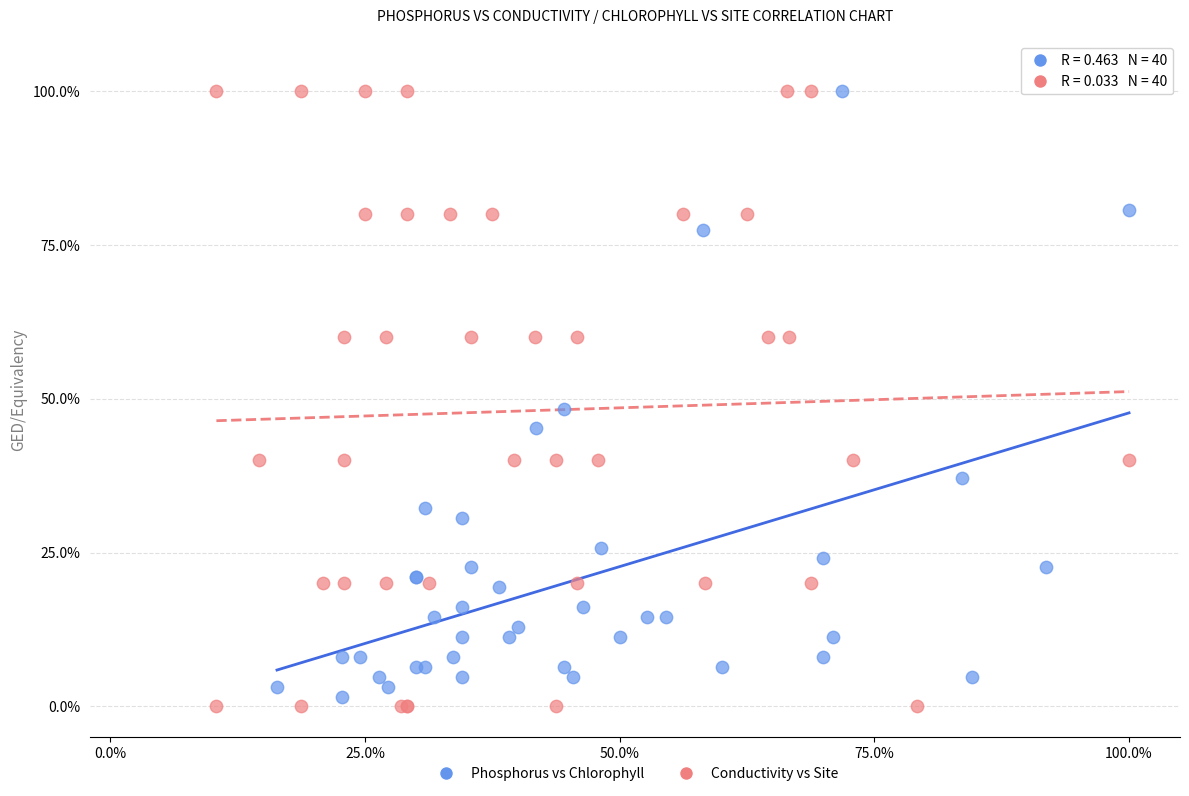

What are all the series names shown in the legend?

Phosphorus vs Chlorophyll, Conductivity vs Site